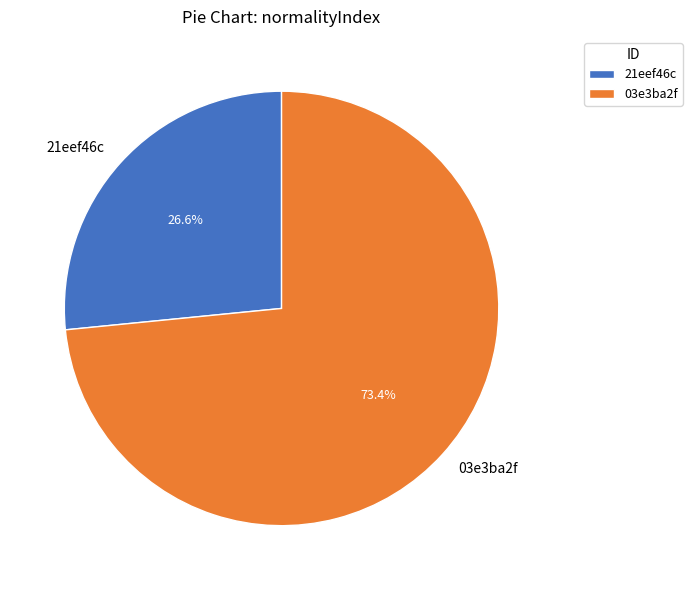

To the nearest percent, what is the difference between the largest and smallest slice percentages?

47%